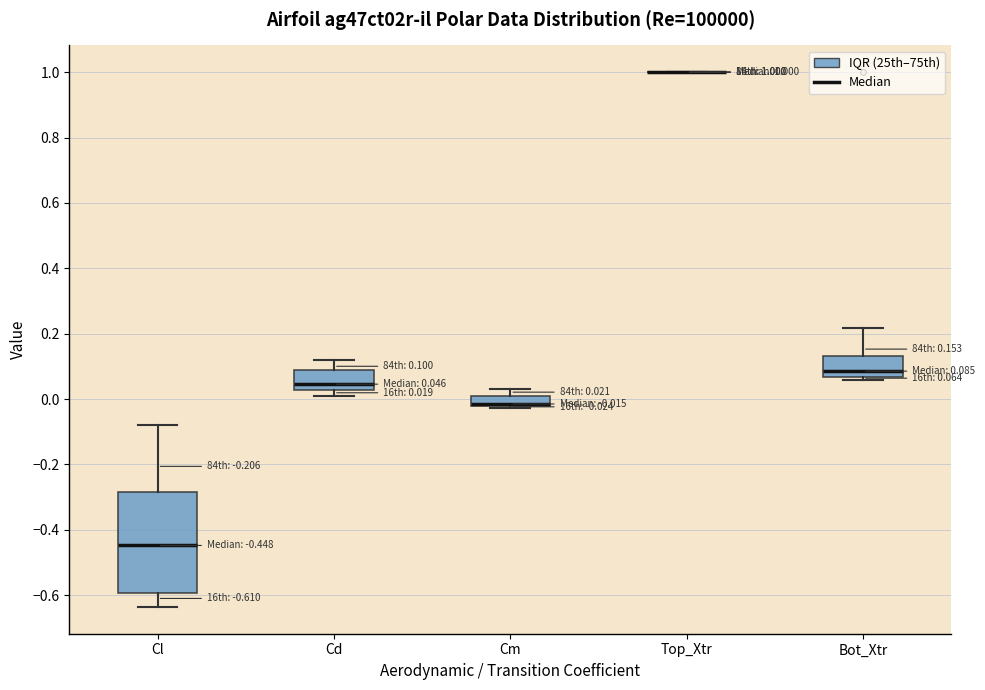

Which box is the tallest, from its lower edge to its upper edge?

Cl